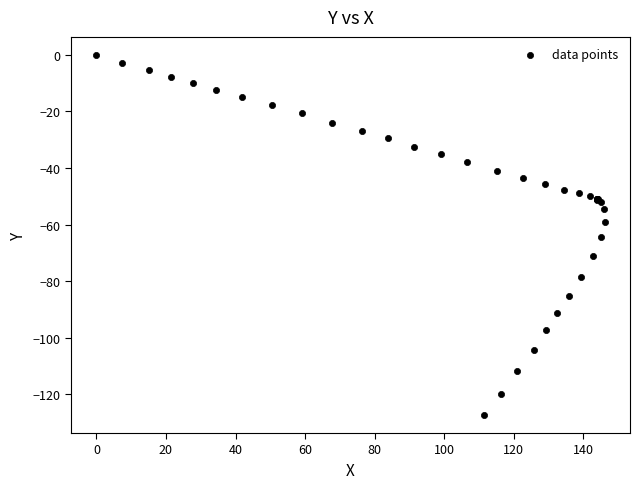

What Y value in the scatter plot is closest to -63?

-64.5